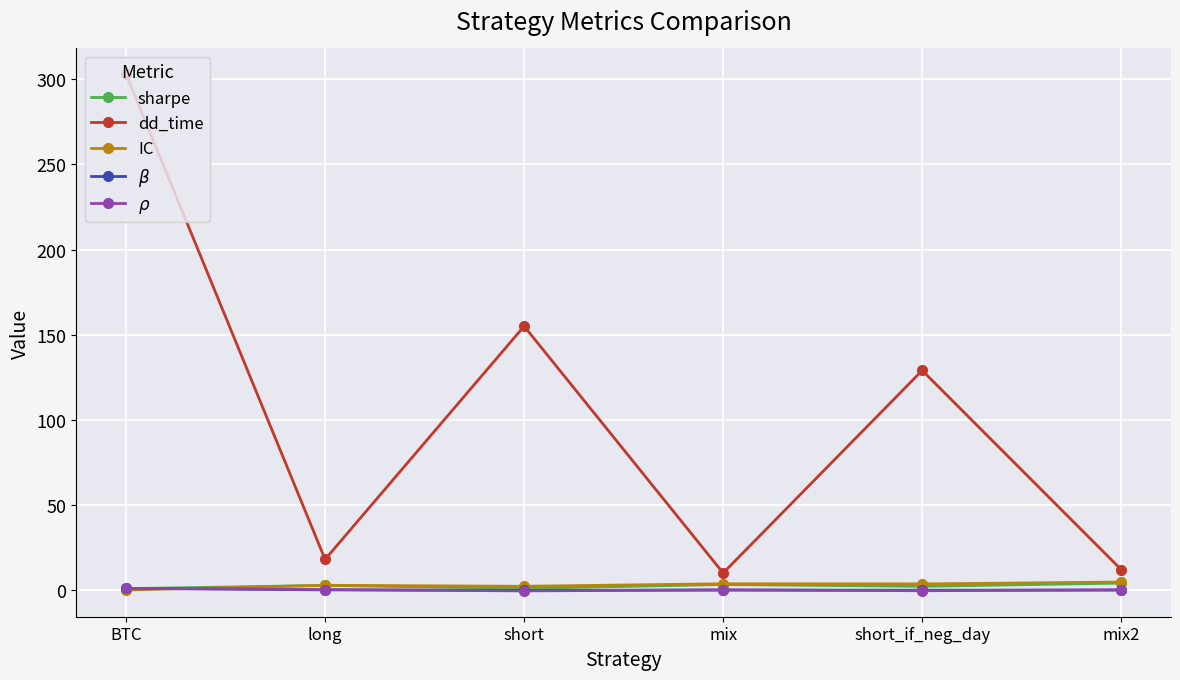

Between BTC and mix, which series saw the biggest shift?

dd_time